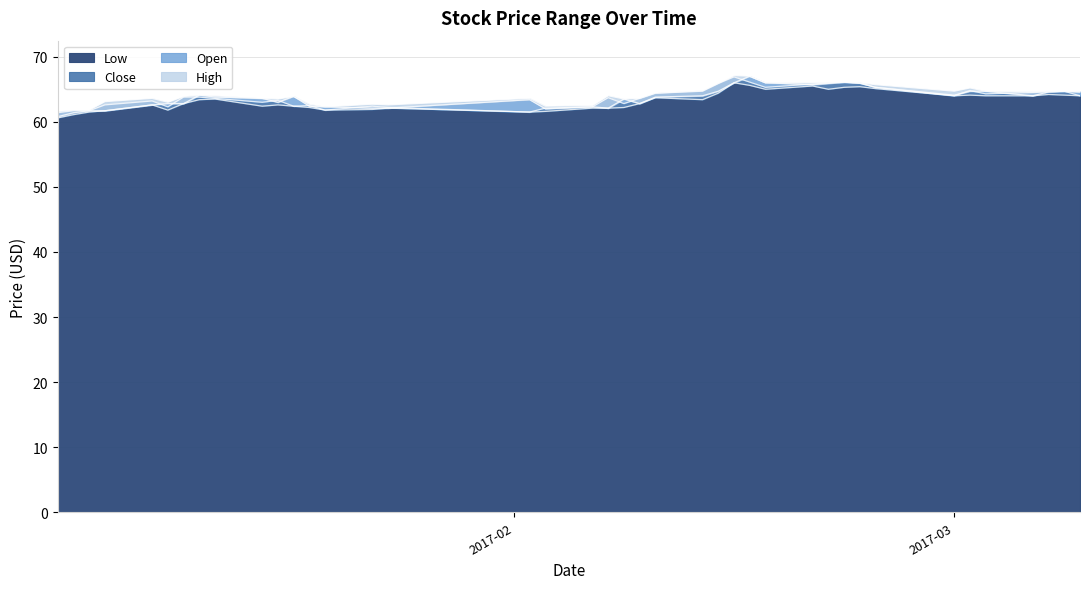

What is the highest value of the Low series?

66.0